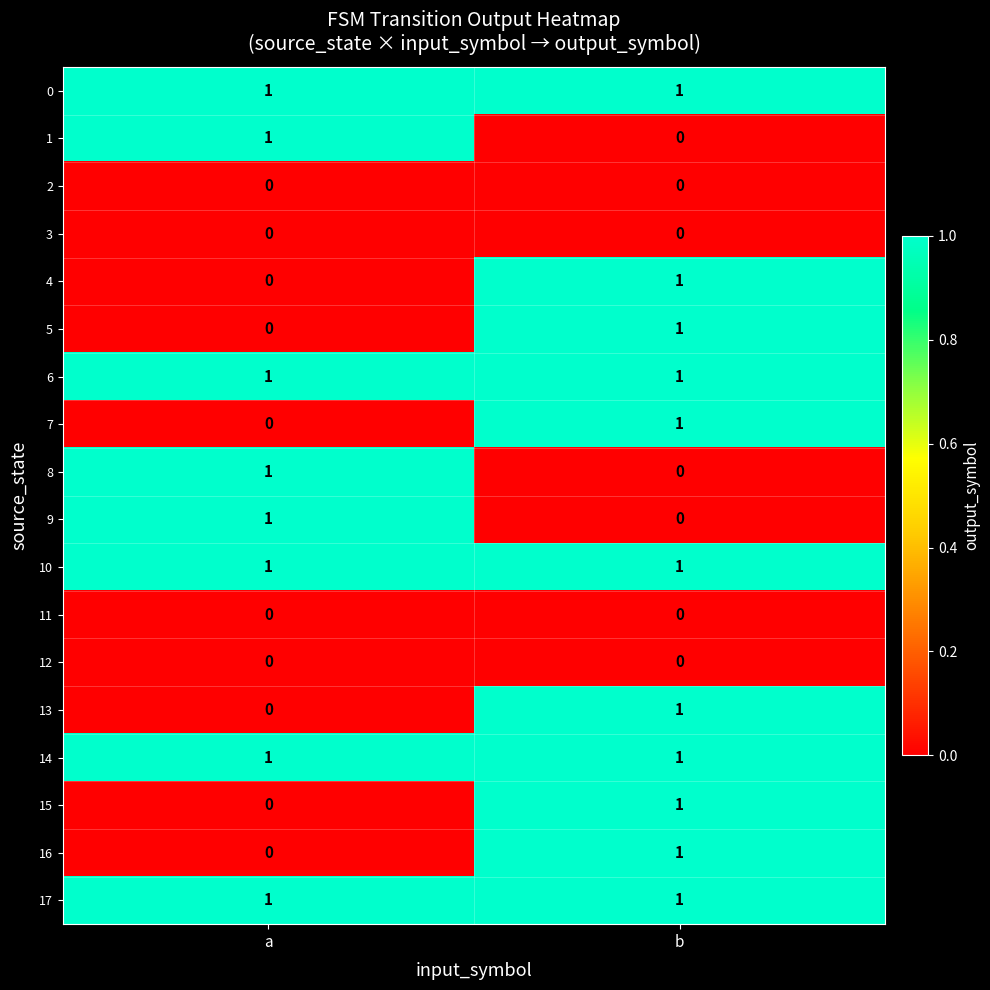

Is the value of 10 at a greater than the value of 16 at a?

Yes